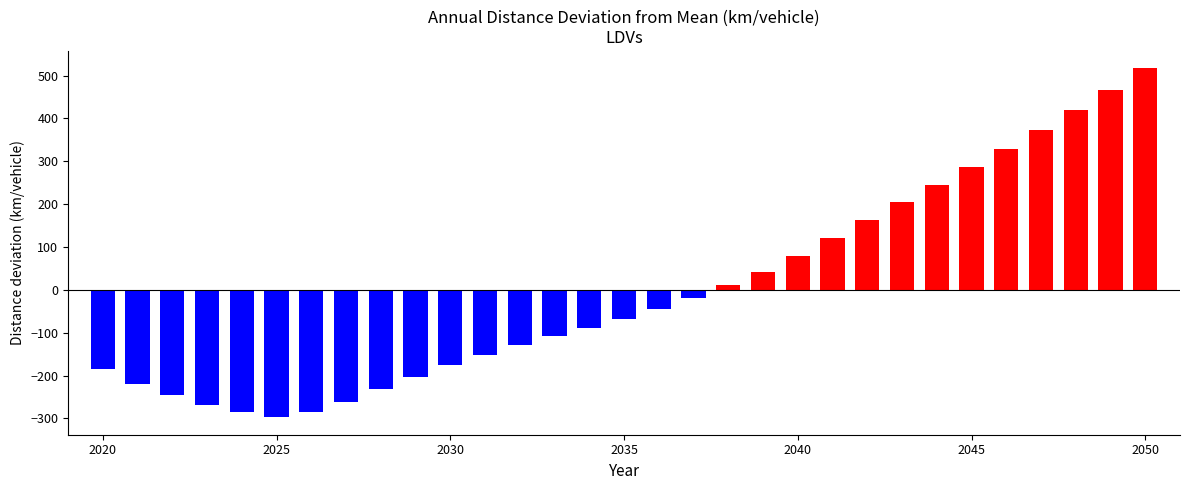

What is the difference between the maximum and minimum values?

814.0